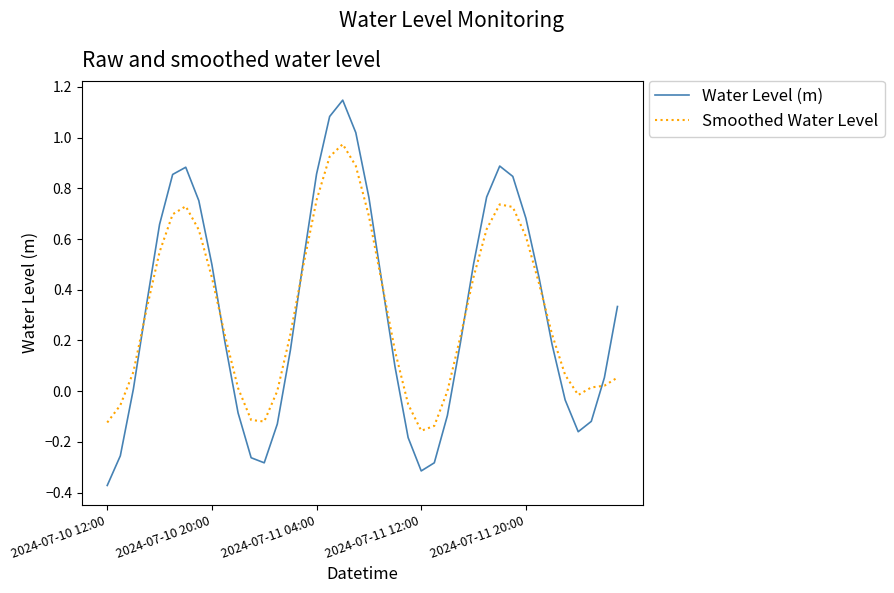

List the series in order of their peak value, lowest first.

Smoothed Water Level, Water Level (m)